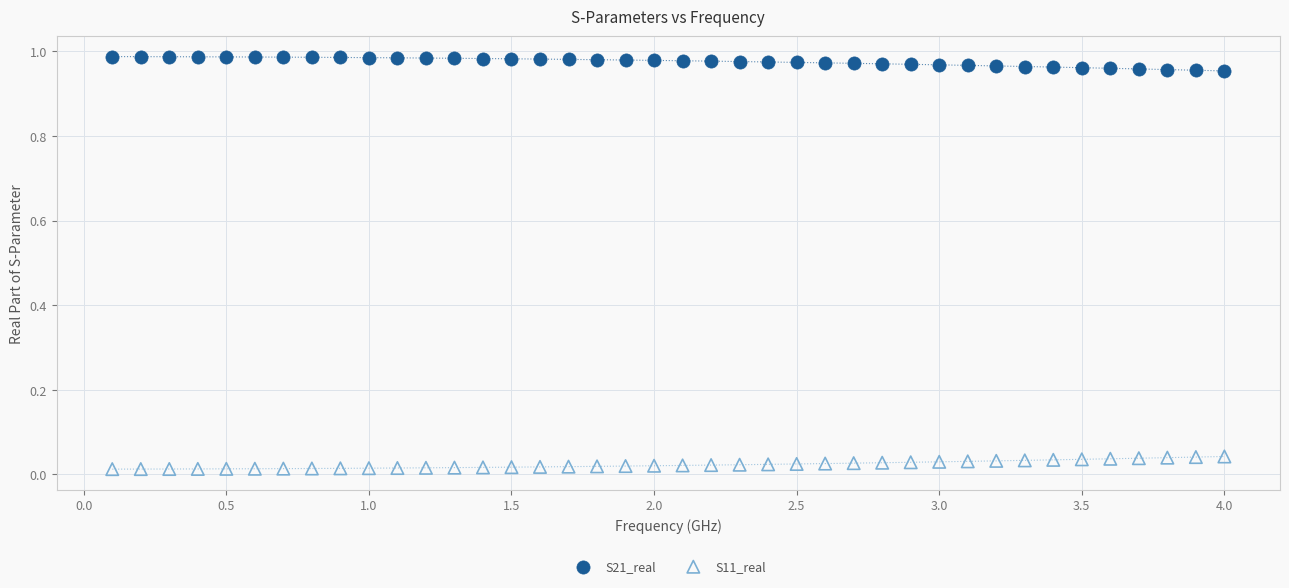

Which series reaches the maximum Y coordinate?

S21_real